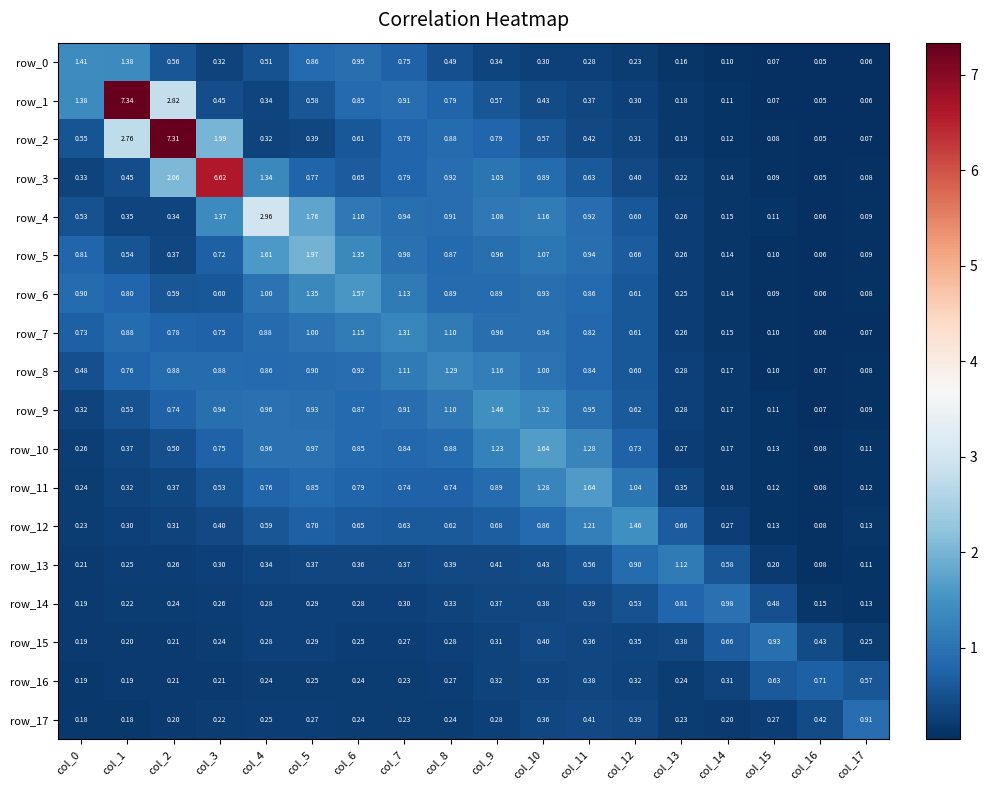

Is the value of row_11 at col_8 greater than the value of row_8 at col_11?

No